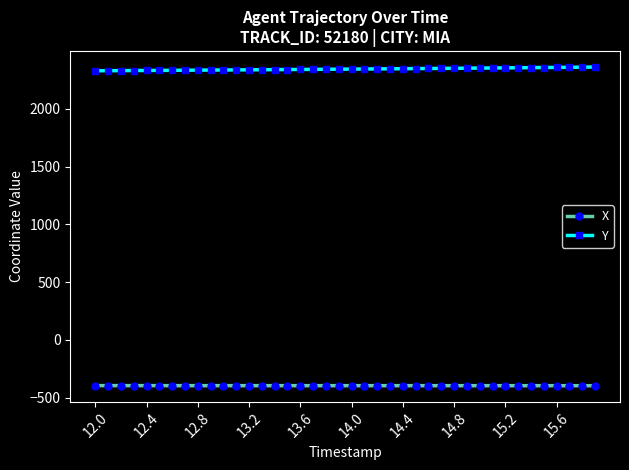

What is the maximum value shown in the chart?

2361.3